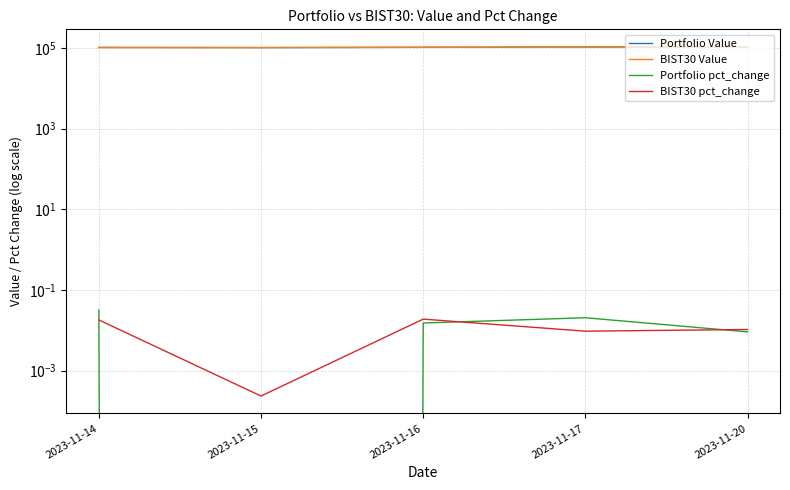

Rank the series by their maximum value, from highest to lowest.

Portfolio Value, BIST30 Value, Portfolio pct_change, BIST30 pct_change